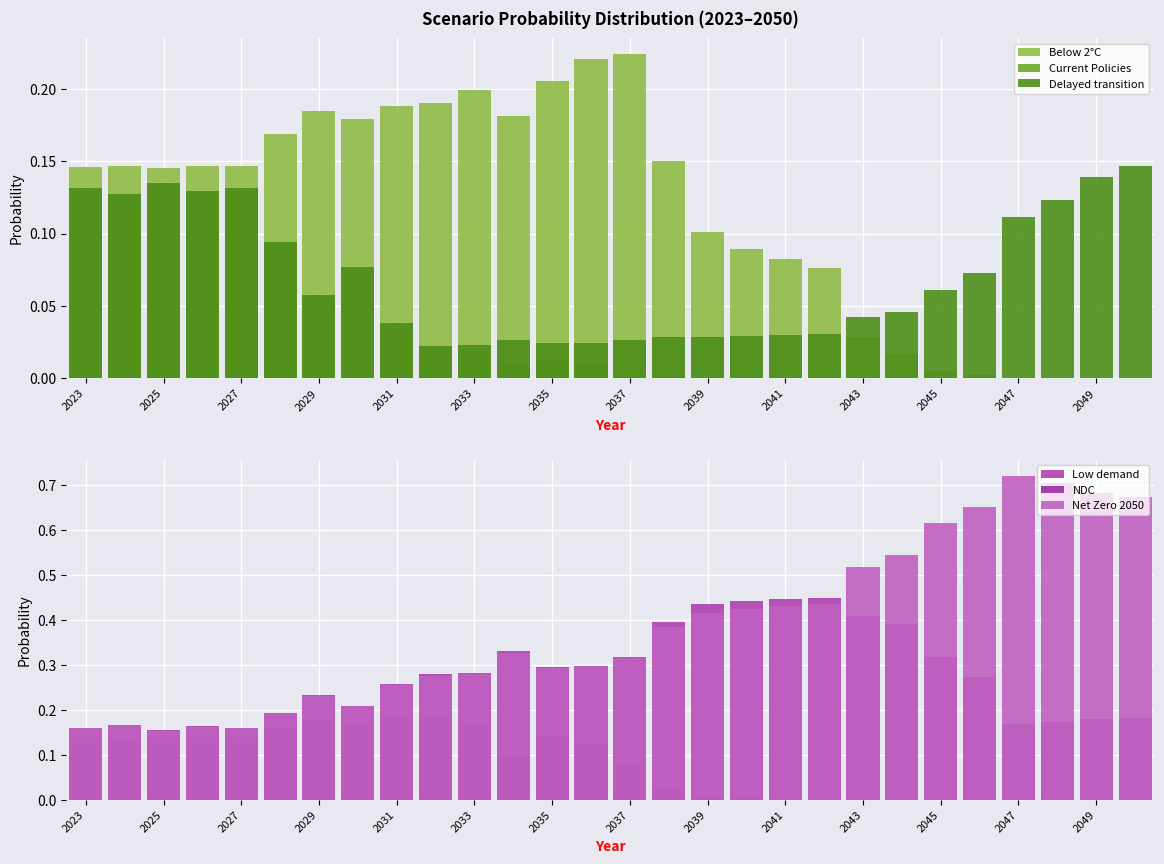

Count the number of data series in this chart.

6